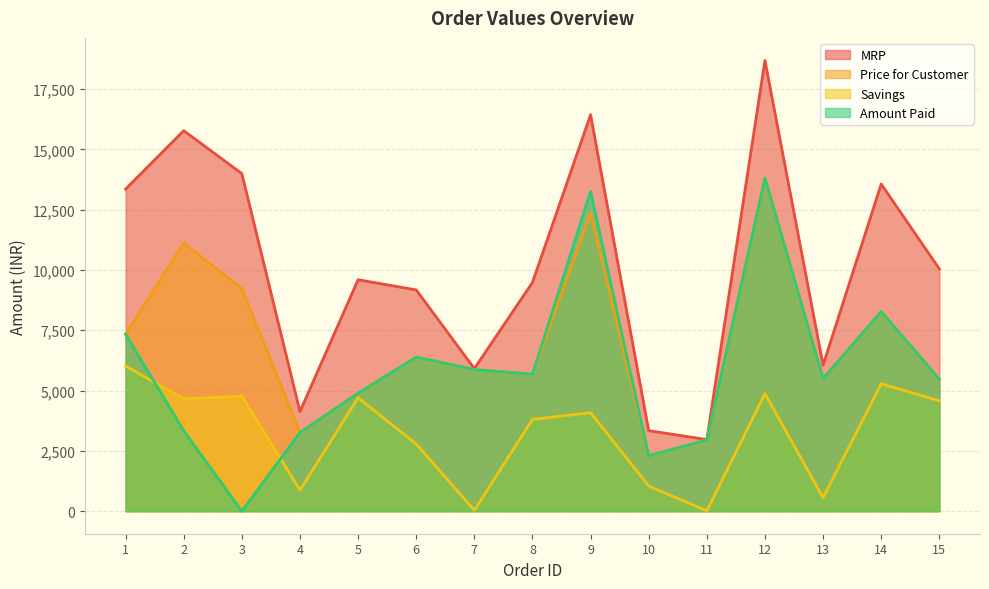

At how many categories does at least one series exceed 8723?

10